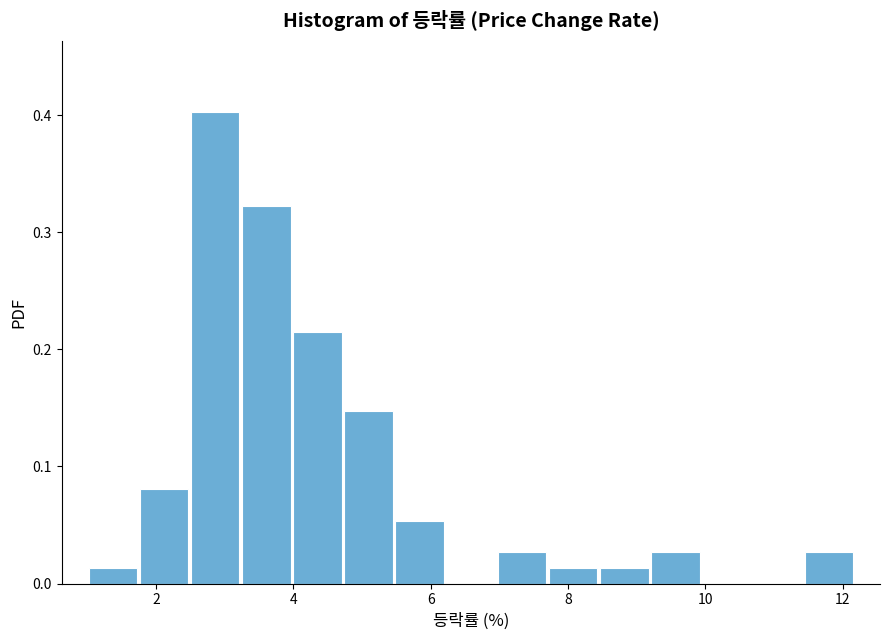

Around what value on the x-axis is the tallest bar? Give the approximate position of its centre, as read against the axis.

2.8